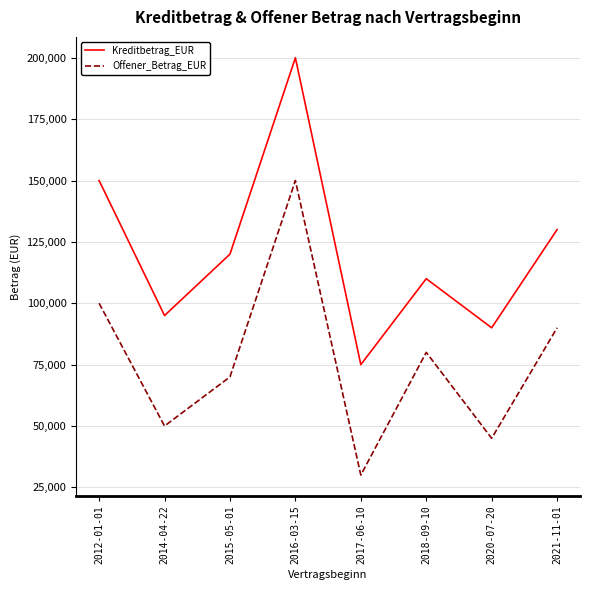

Which category has the lowest value across all series?

2017-06-10